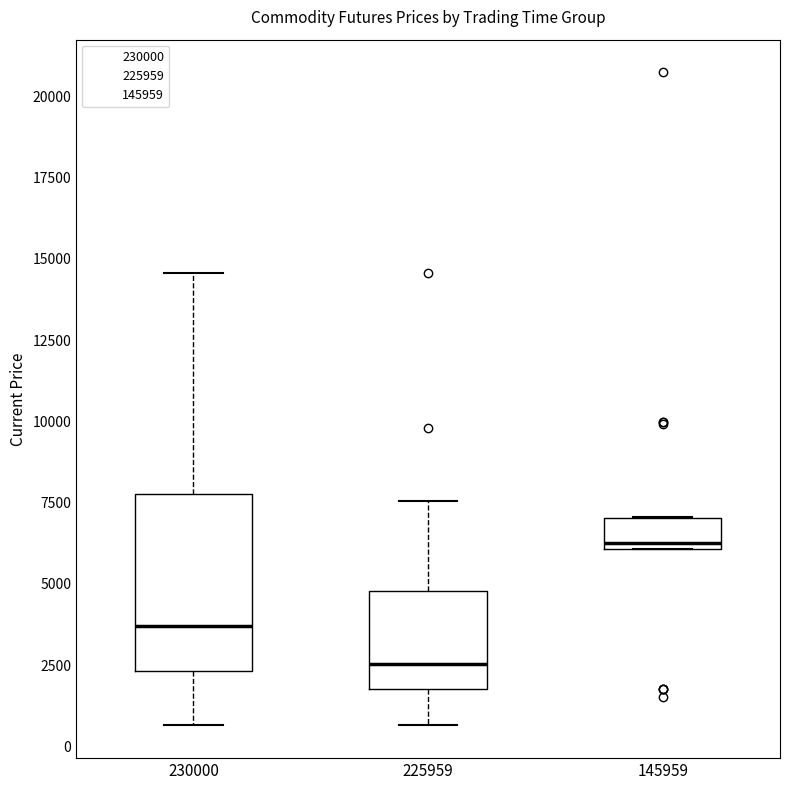

Which box has the highest median line?

145959